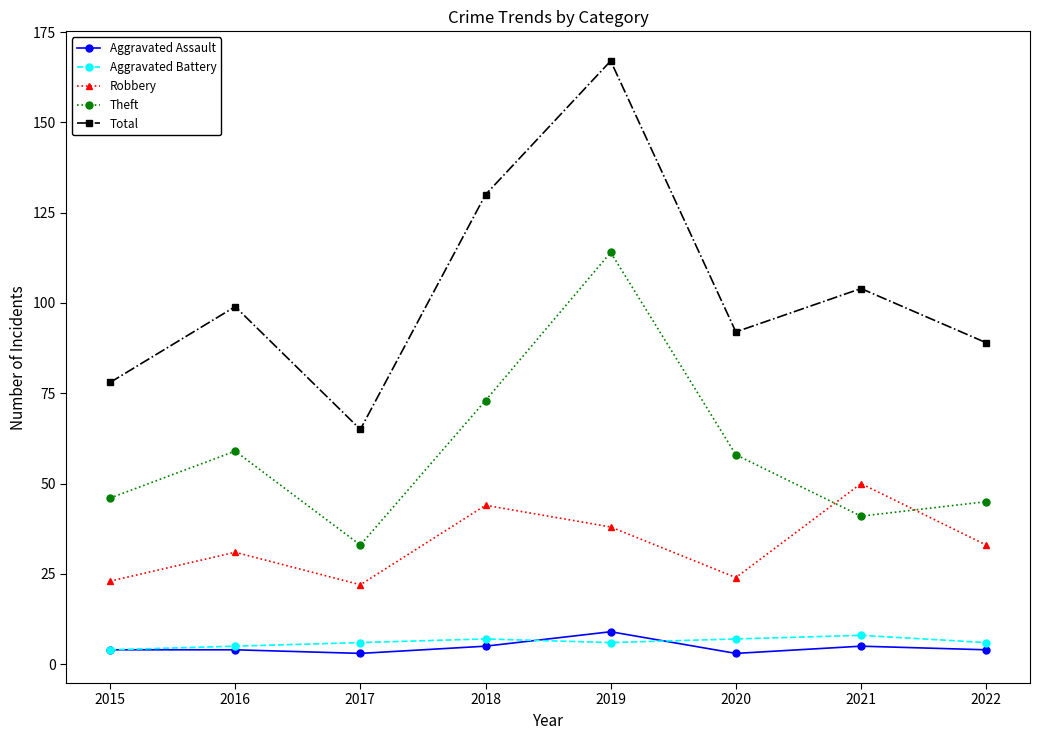

In Aggravated Assault, how many points are lower than both neighbors (excluding endpoints)?

2